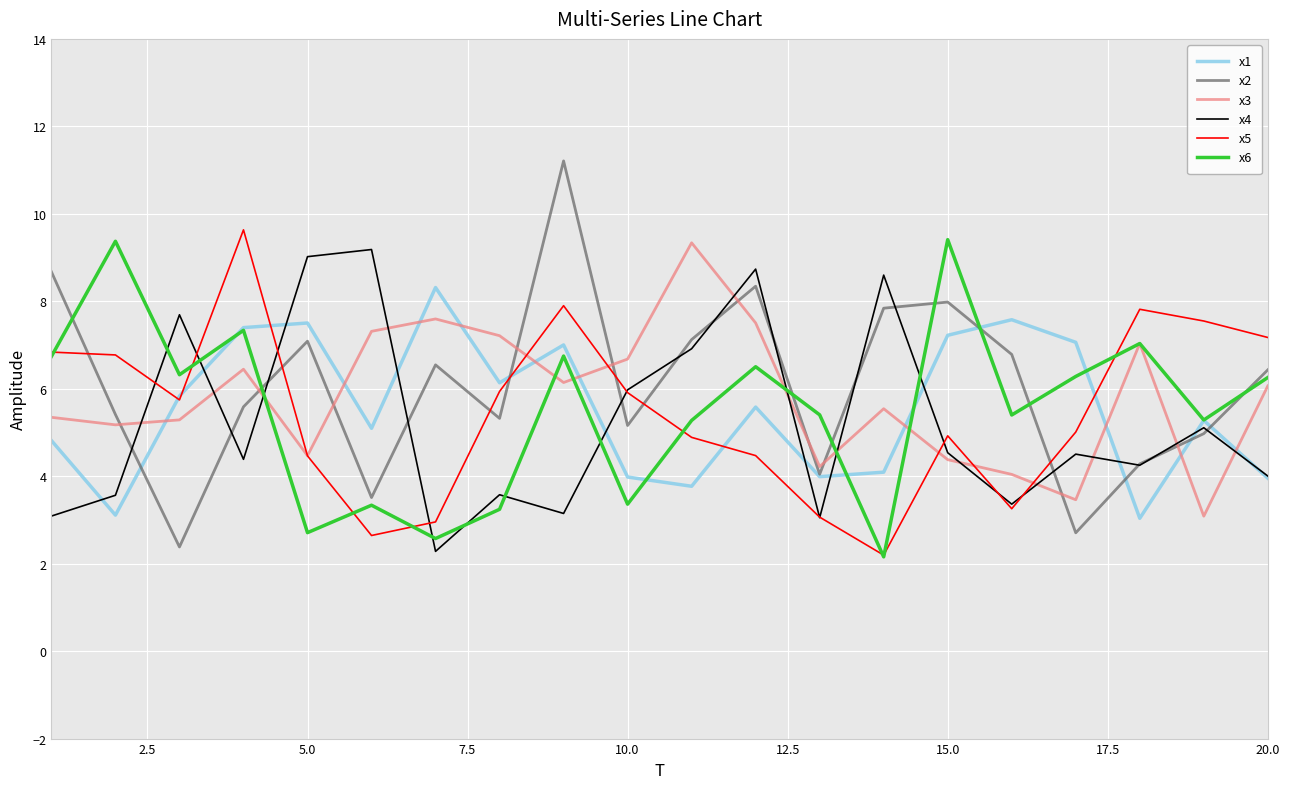

What is the greatest value displayed?

11.2